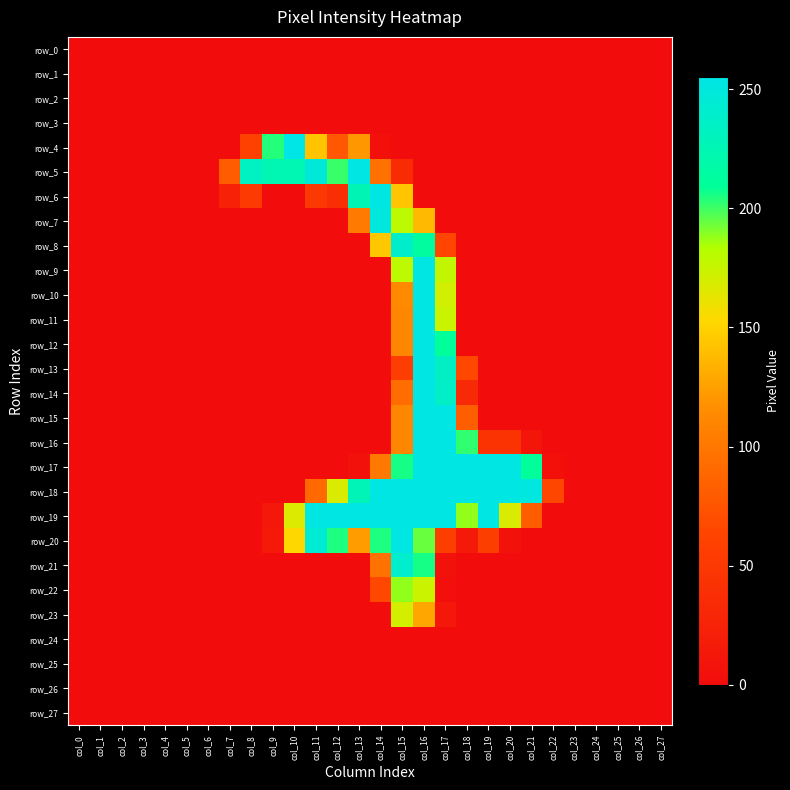

Rank the series at col_20 from highest to lowest value.

row_17, row_18, row_19, row_16, row_20, row_0, row_1, row_2, row_3, row_4, row_5, row_6, row_7, row_8, row_9, row_10, row_11, row_12, row_13, row_14, row_15, row_21, row_22, row_23, row_24, row_25, row_26, row_27